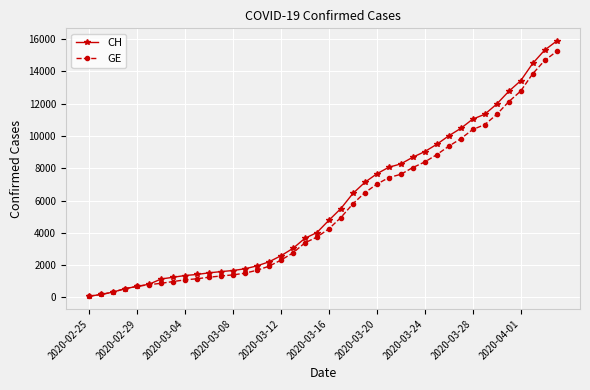

Which series has the largest range (max minus min)?

CH